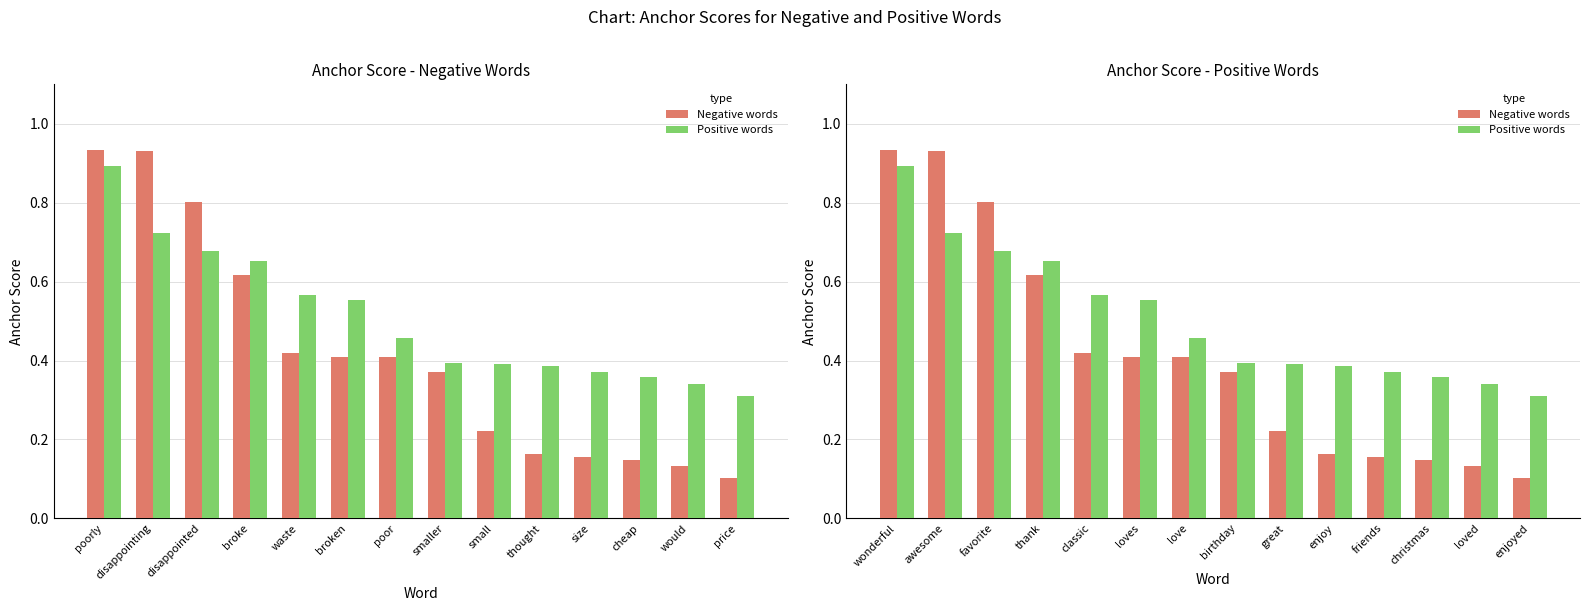

What is the difference between the Positive words values at classic and love?

0.1